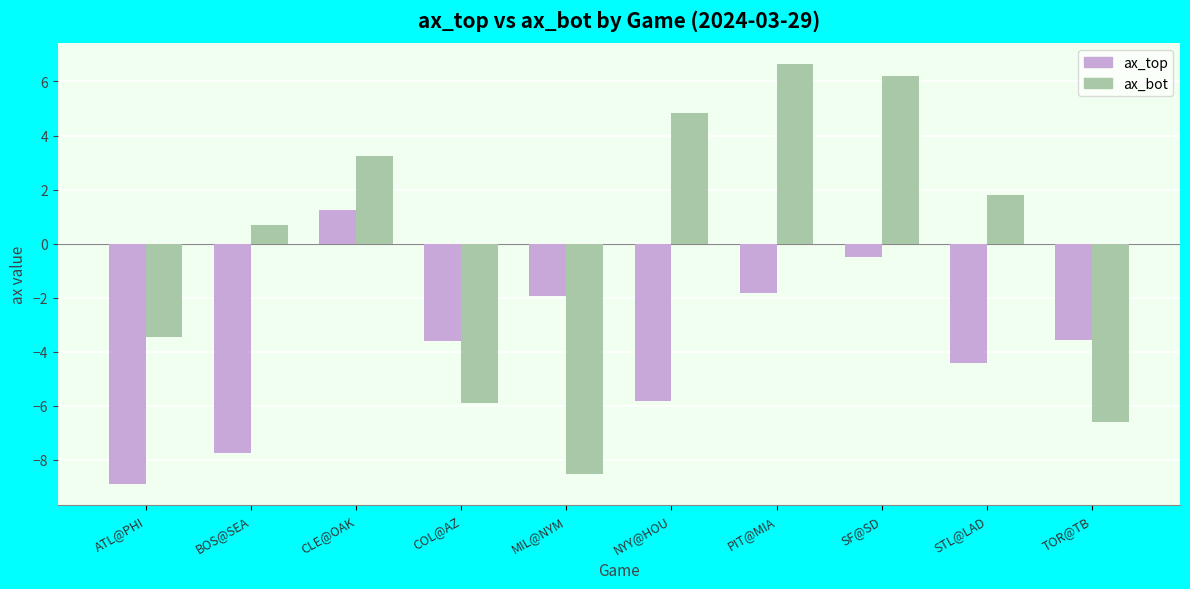

List the series in order of their peak value, lowest first.

ax_top, ax_bot